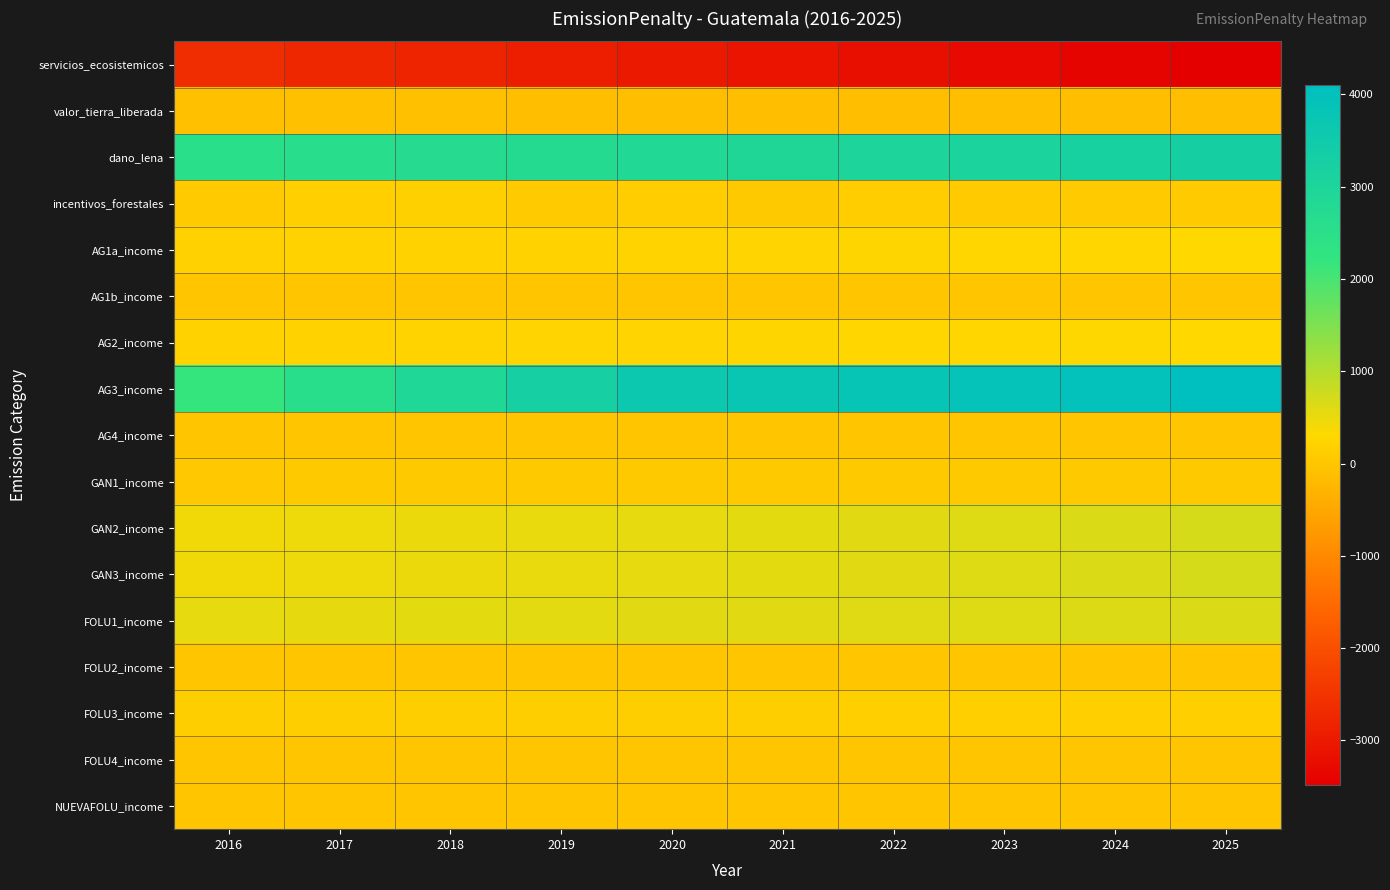

At which category is the sum across all series the highest?

2025